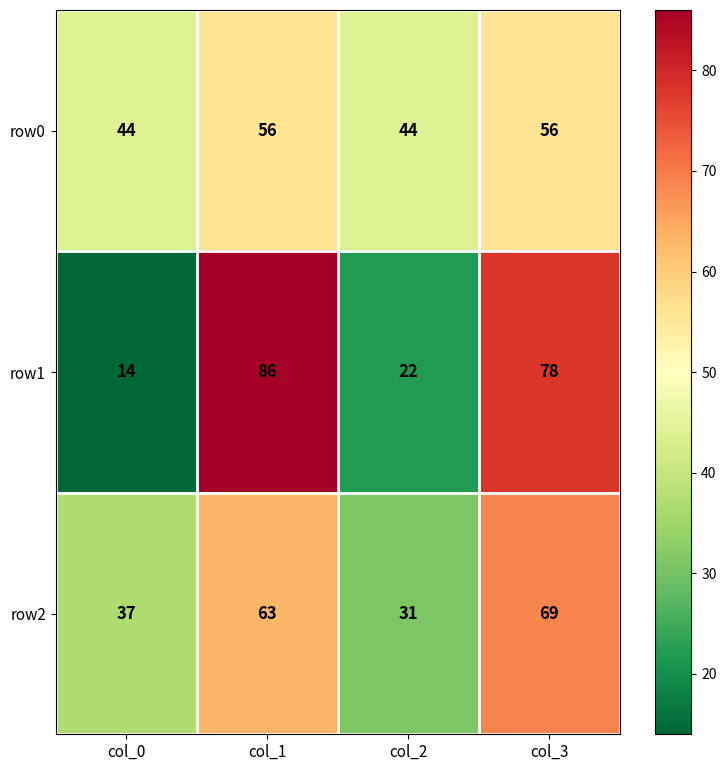

The value of row0 at col_3 is 15. True or false?

False